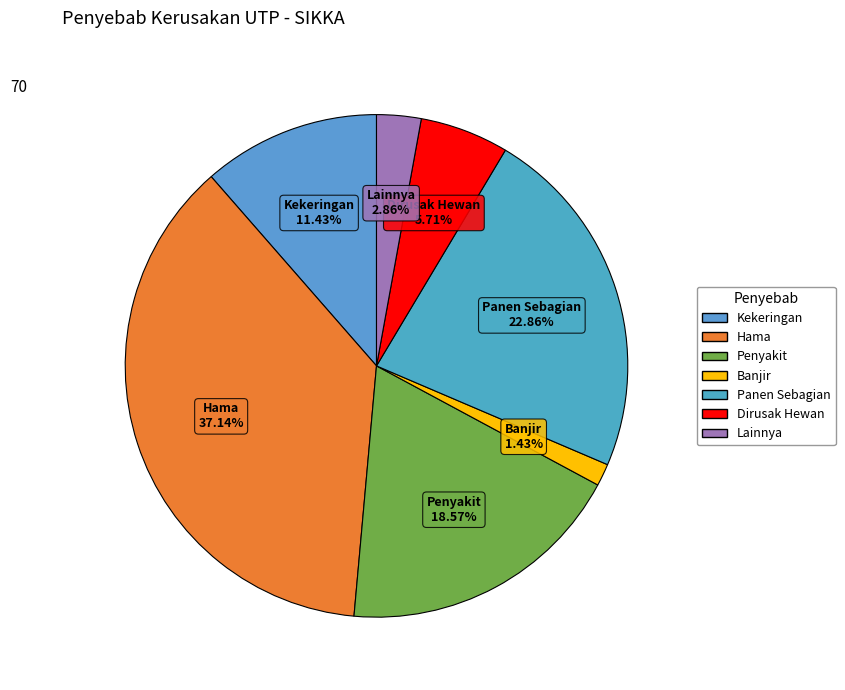

Is it true that Dirusak Hewan is 1% of the pie?

False